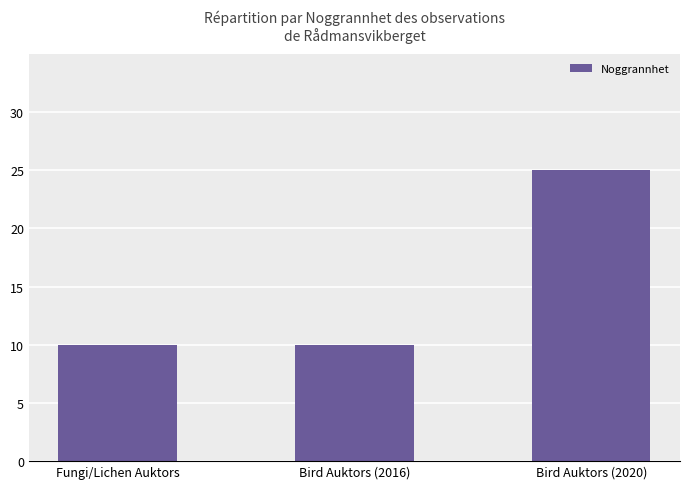

What is the difference between the maximum and second lowest values?

15